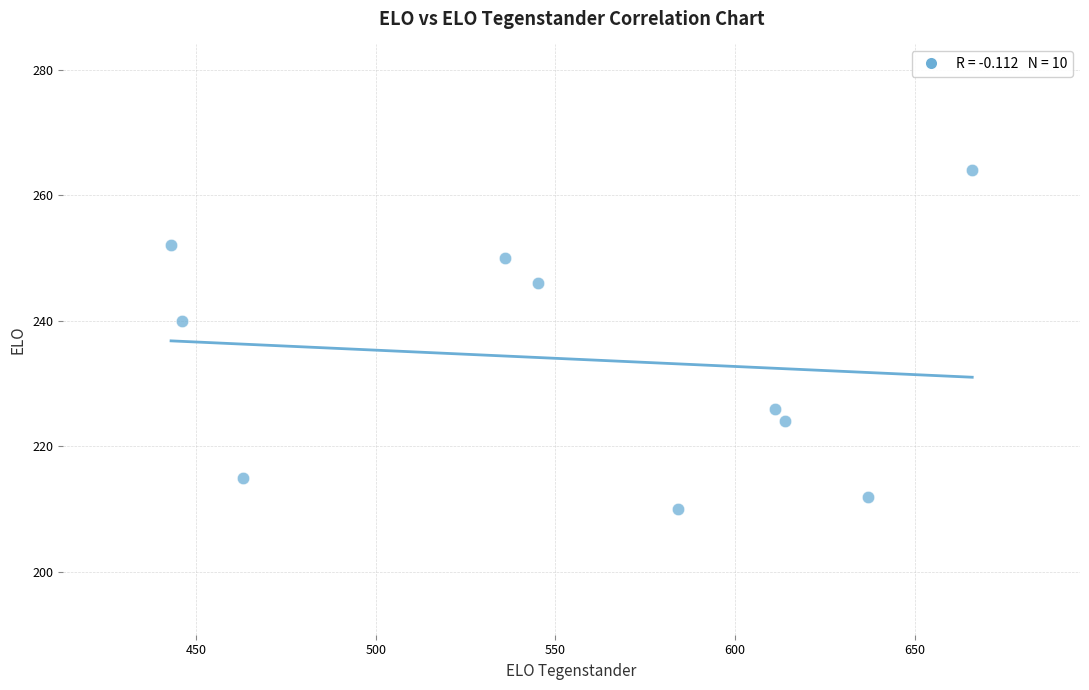

What is the range of Y values (max minus min)?

54